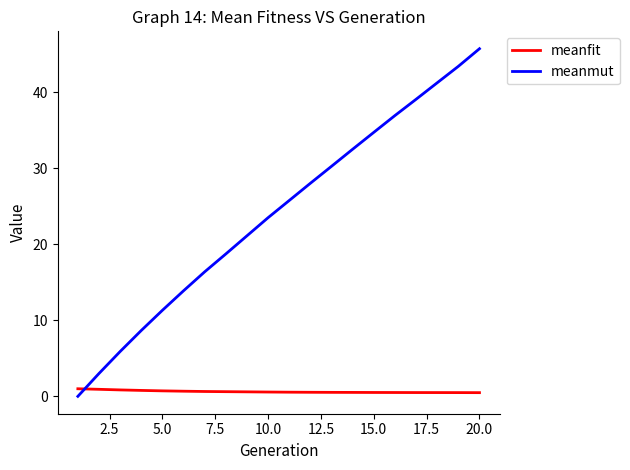

Count the number of categories in the chart.

20